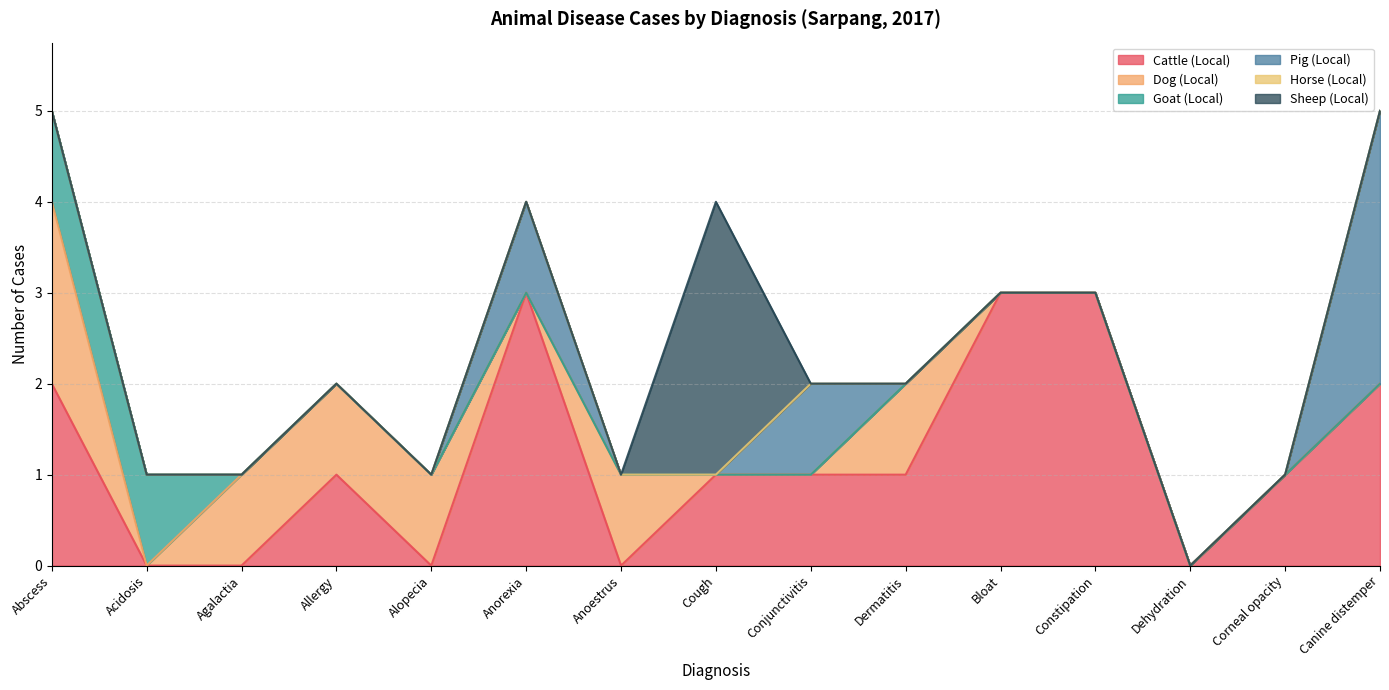

Count the number of data series in this chart.

6